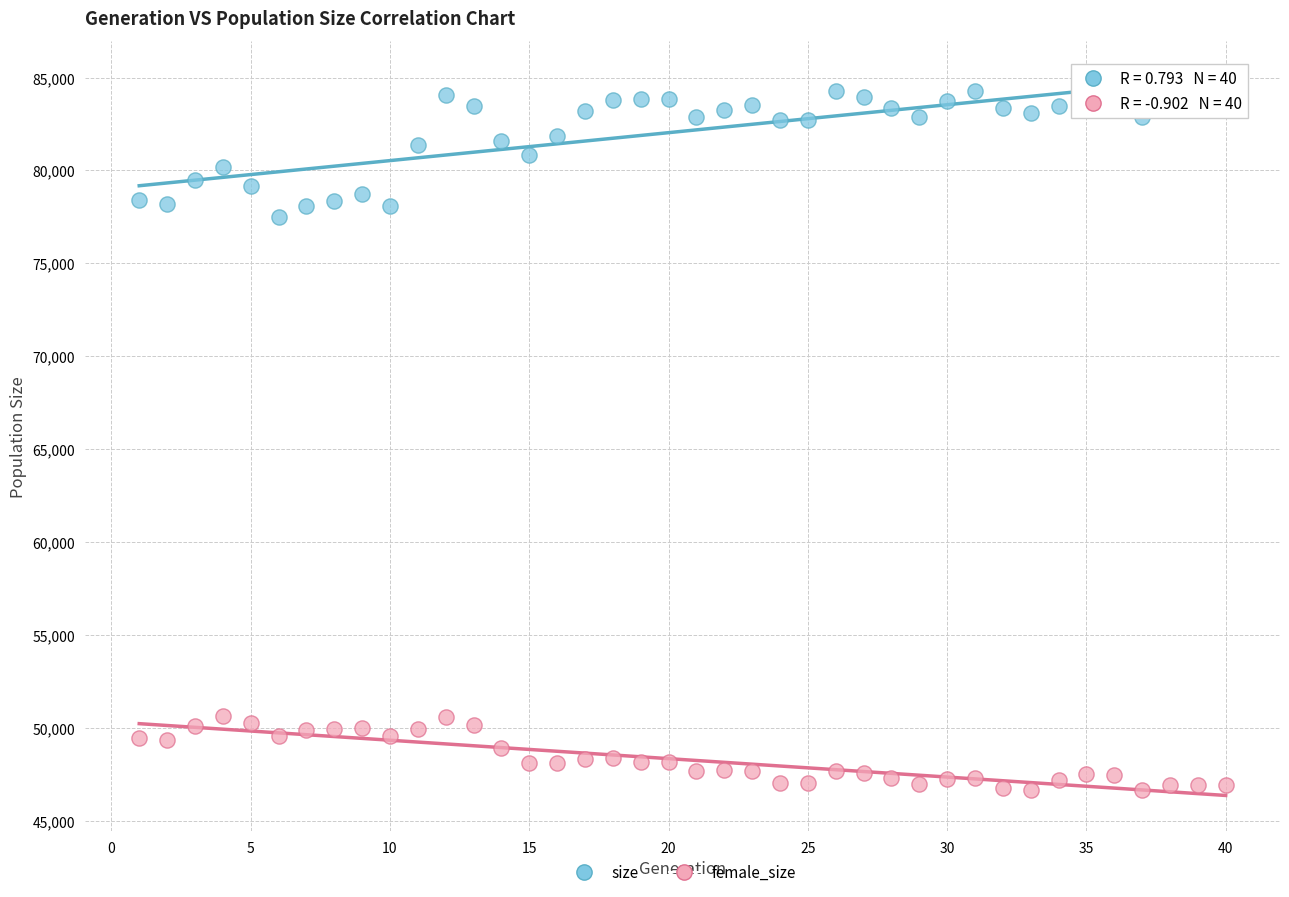

Which series reaches the maximum Y coordinate?

size